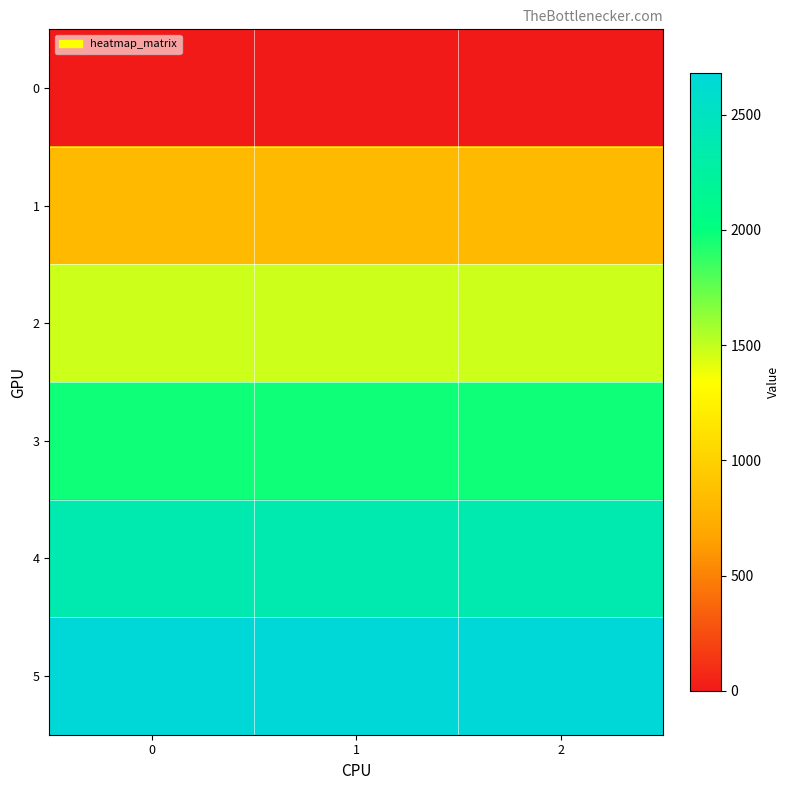

Reading left to right, transcribe all the data shown in this chart.

0: 0=0.0	1=0.0	2=0.0
1: 0=831.2	1=831.2	2=831.2
2: 0=1471.7	1=1471.7	2=1471.7
3: 0=1971.9	1=1971.9	2=1971.9
4: 0=2366.4	1=2366.4	2=2366.4
5: 0=2680.0	1=2680.0	2=2680.0